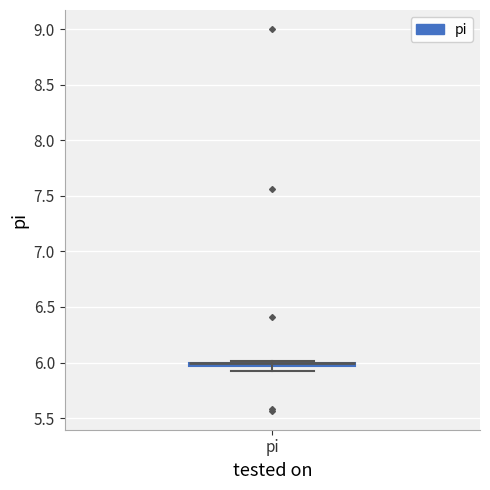

Where is the upper edge of the box for pi on the y-axis? The values are not printed on the chart, so give them approximately, as read against the axis.

6.00